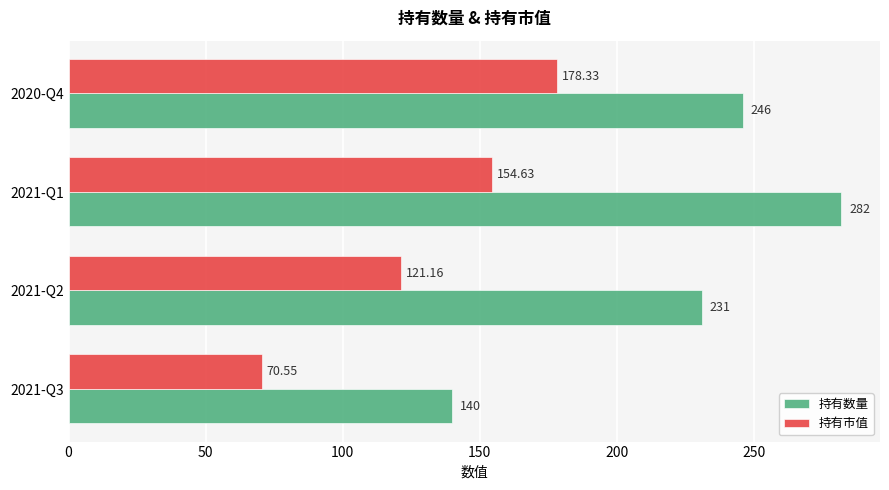

What is the difference between the maximum and minimum values in the 持有数量 series?

142.0